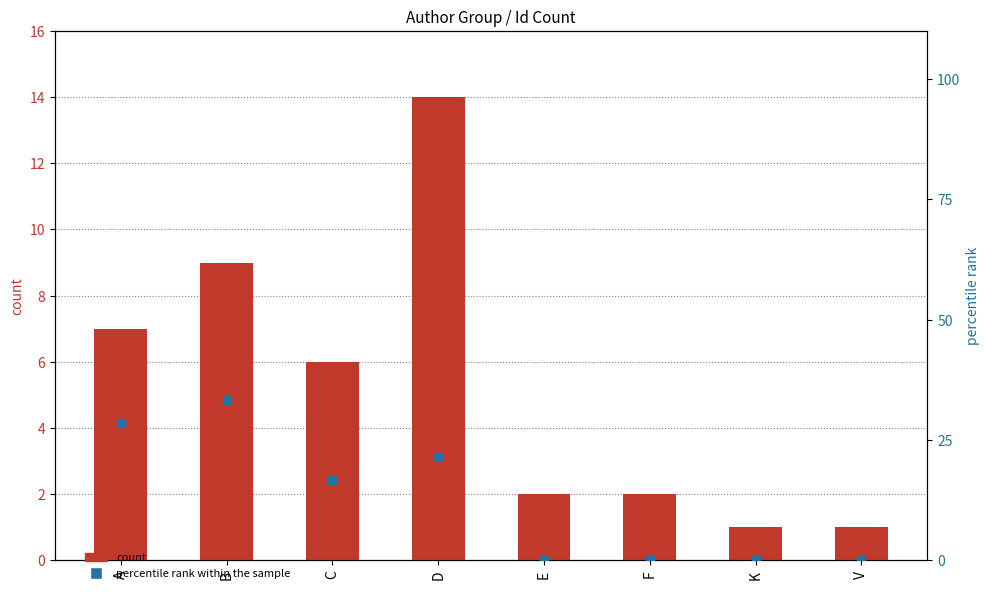

What are all the series names shown in the legend?

count, percentile rank within the sample